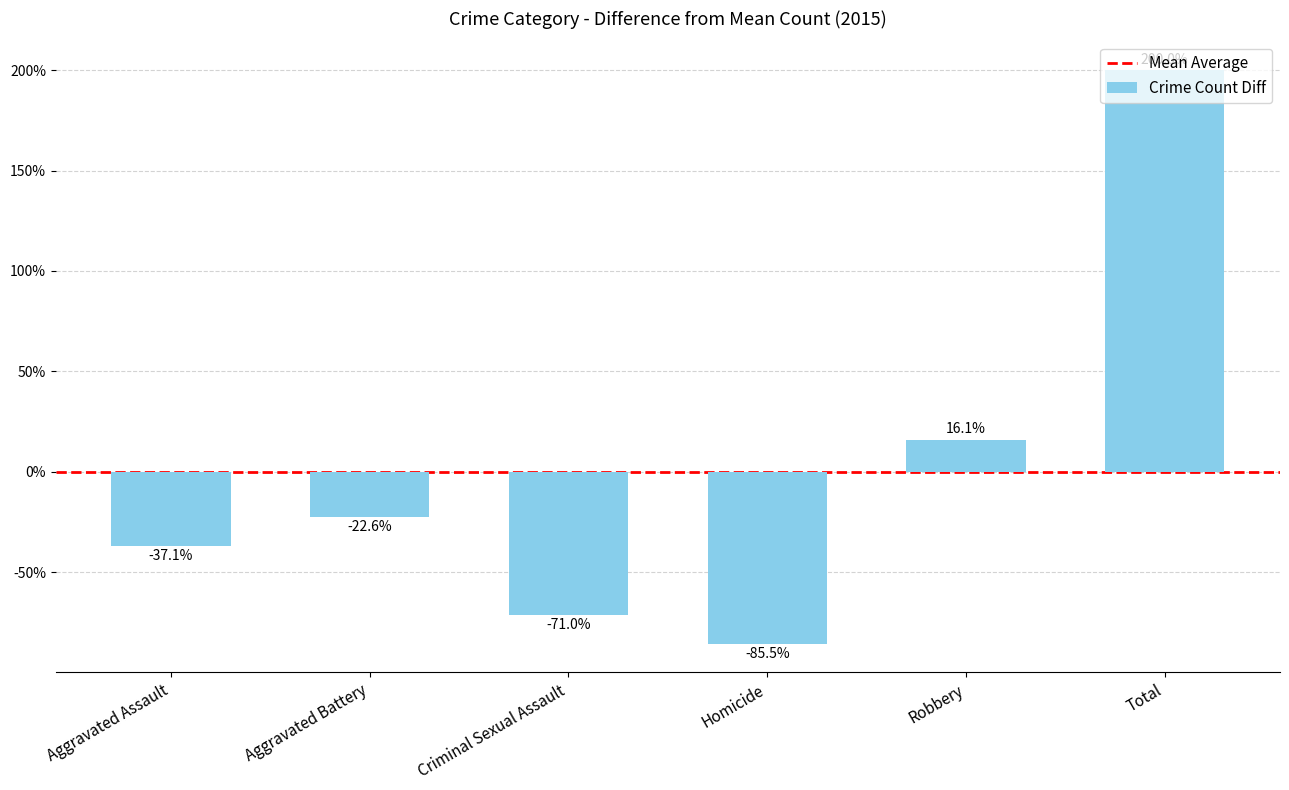

Which label corresponds to the largest value in the chart?

Total